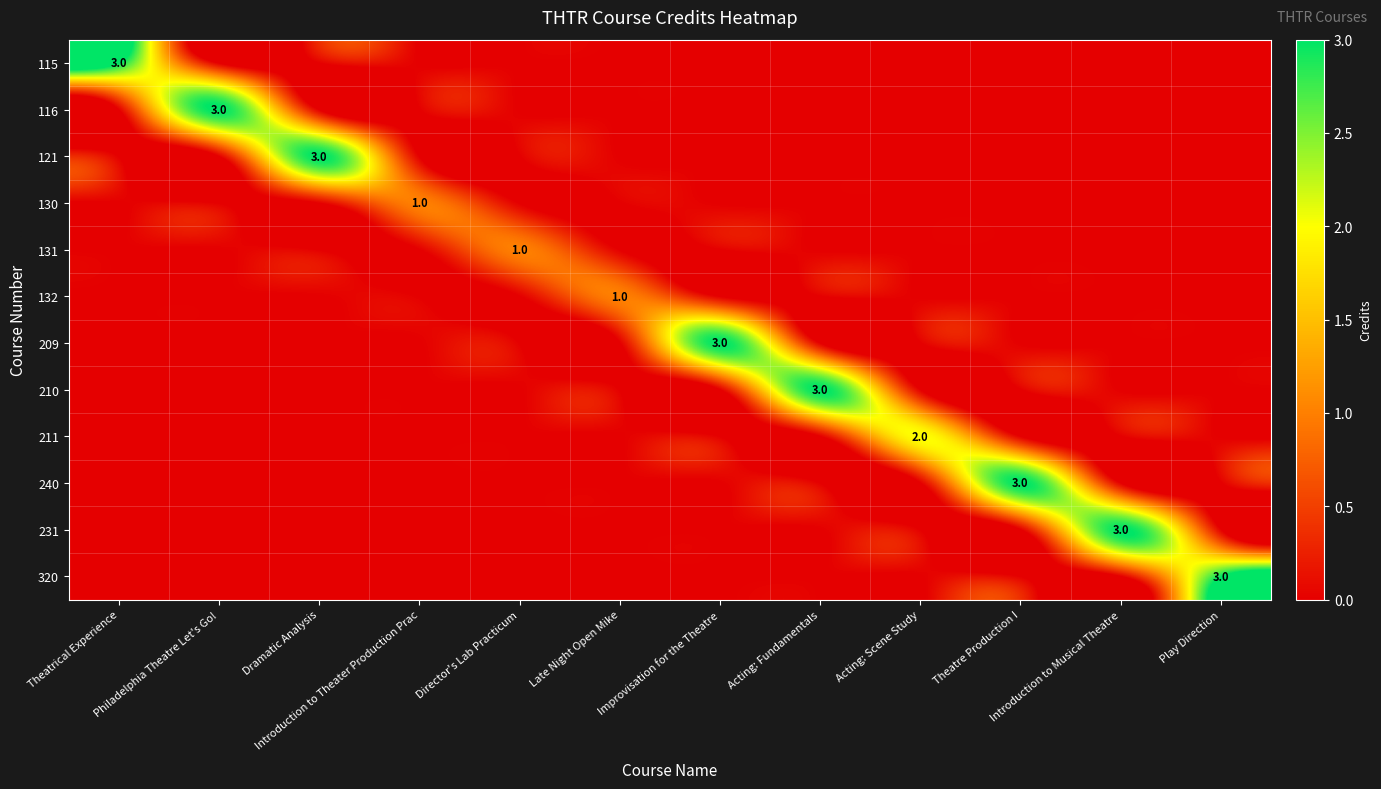

The value of 132 at Late Night Open Mike is 2. True or false?

False